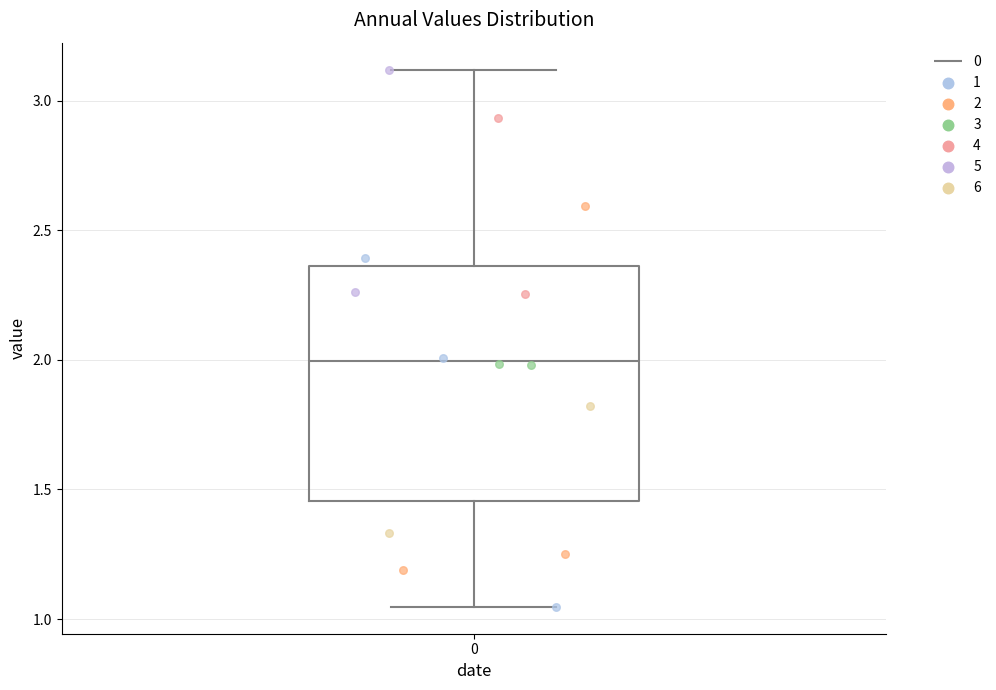

Transcribe this box plot: give where the median line is, the range the box spans, and where the two whiskers end, as read against the y-axis. The values are not printed on the chart, so give them approximately, as read against the axis.

median 2.00, box 1.45 to 2.35, whiskers 1.05 to 3.10